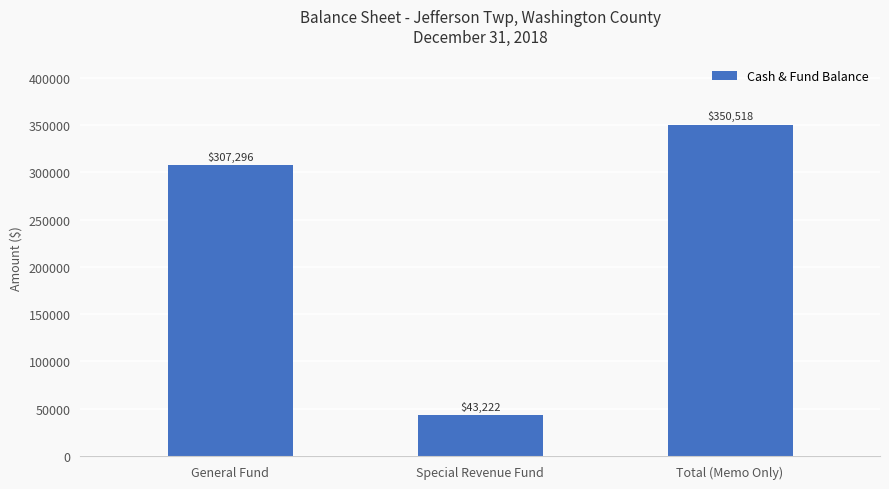

Rank the categories by value from highest to lowest.

Total (Memo Only), General Fund, Special Revenue Fund